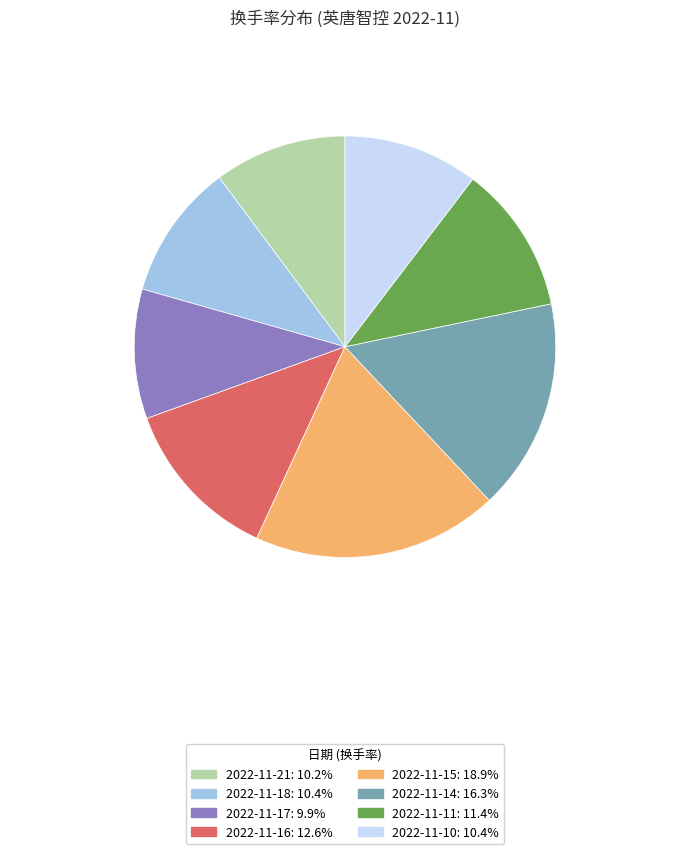

Is there any slice that represents more than half of the pie?

No